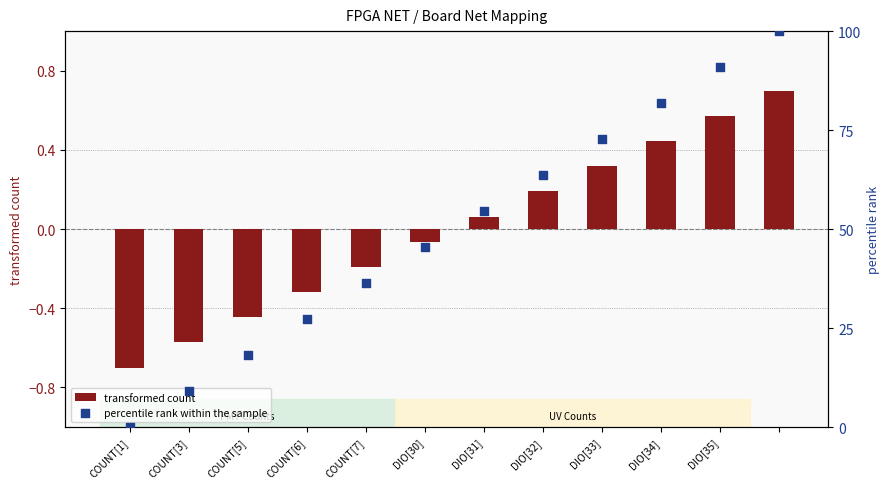

At how many categories does at least one series exceed 44?

7